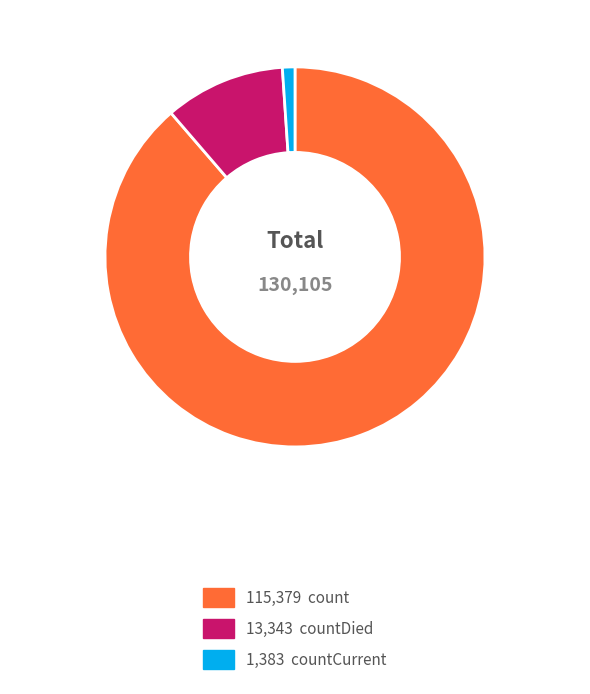

Is there any slice that represents more than half of the pie?

Yes